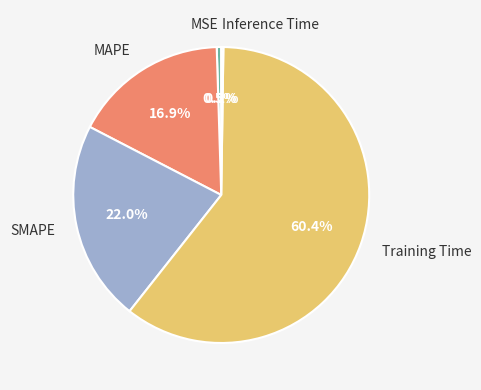

Is the sum of MAPE and SMAPE greater than half?

No